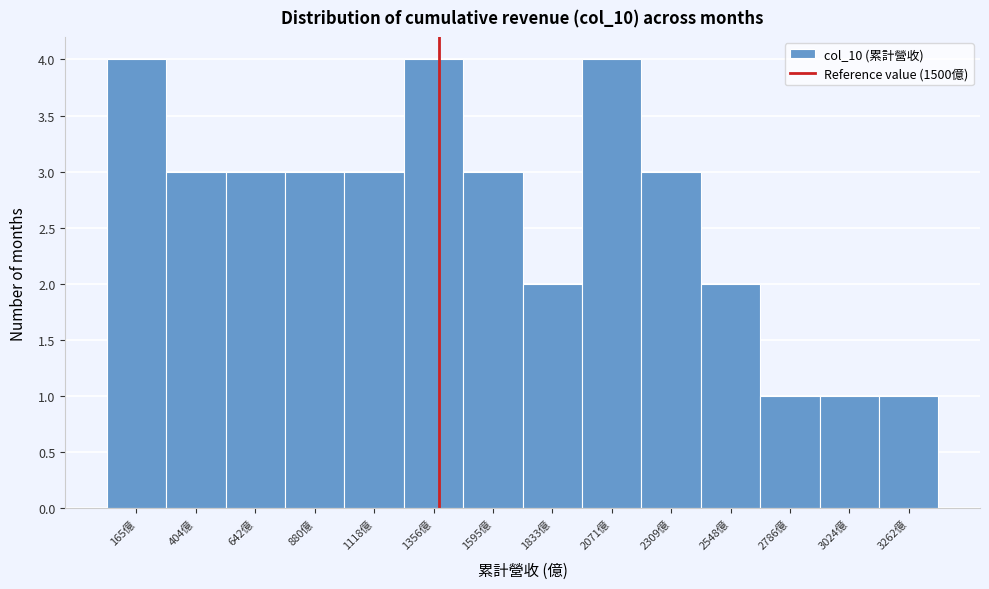

Reading left to right, list all the values displayed in this chart.

165億=4	404億=3	642億=3	880億=3	1118億=3	1356億=4	1595億=3	1833億=2	2071億=4	2309億=3	2548億=2	2786億=1	3024億=1	3262億=1